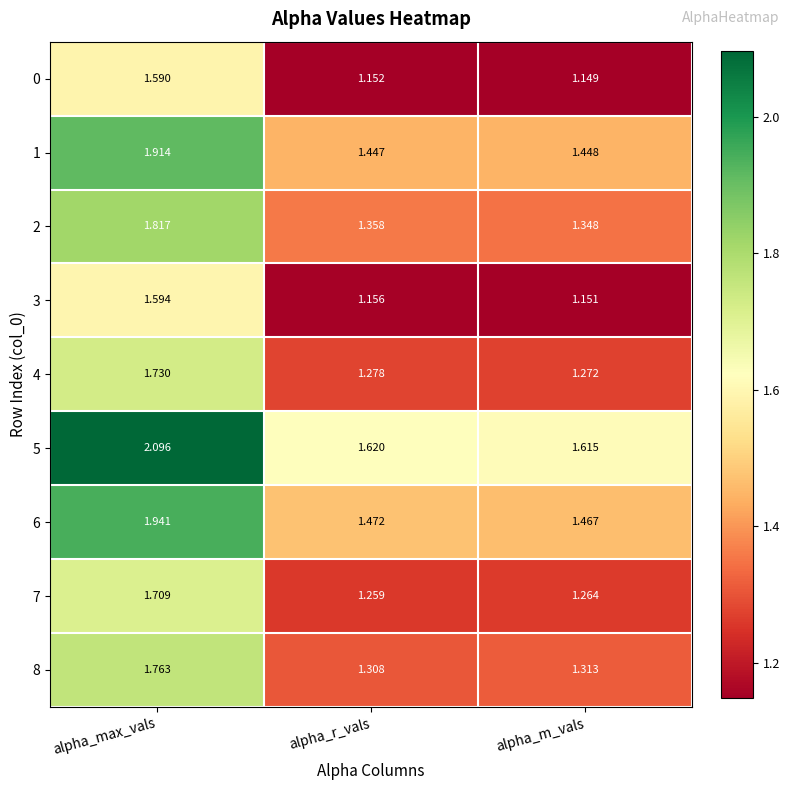

List the labels in order of 0 value, smallest first.

alpha_m_vals, alpha_r_vals, alpha_max_vals